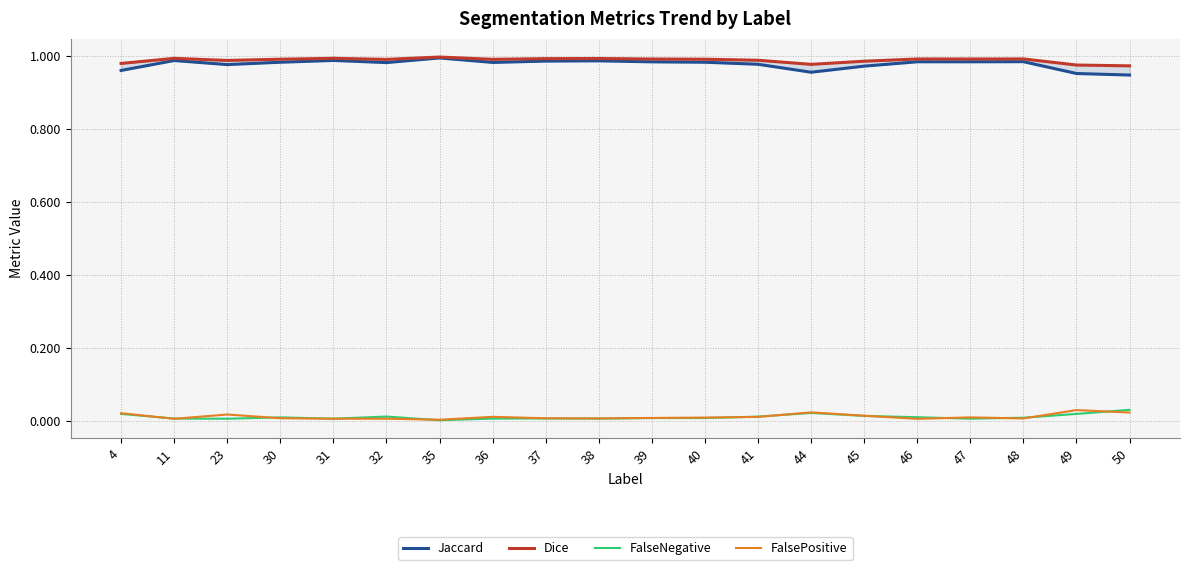

What is the sum of all FalseNegative values?

0.2